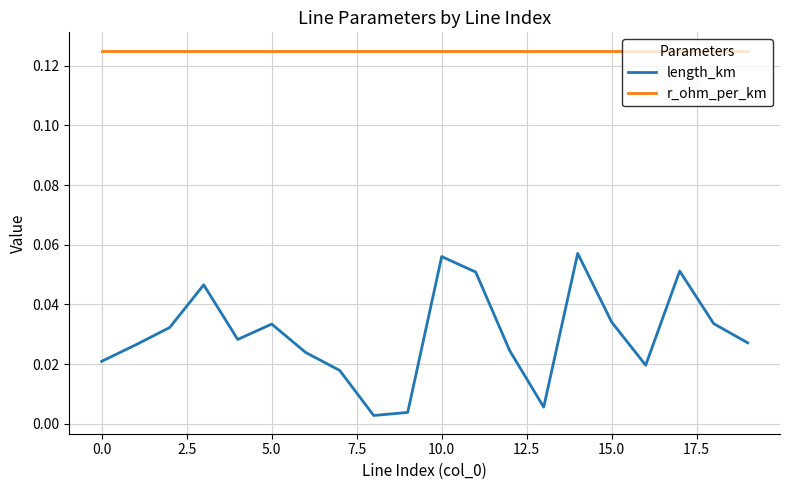

Rank the series by their maximum value, from highest to lowest.

r_ohm_per_km, length_km